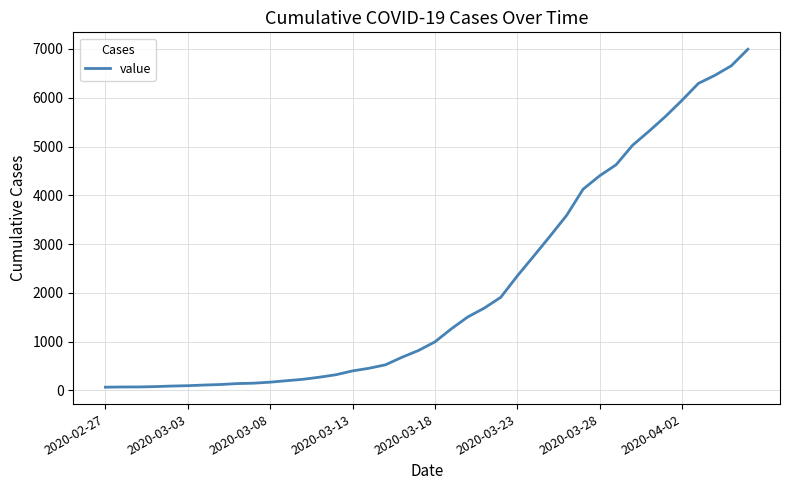

The value at 2020-04-02 is 10252. True or false?

False